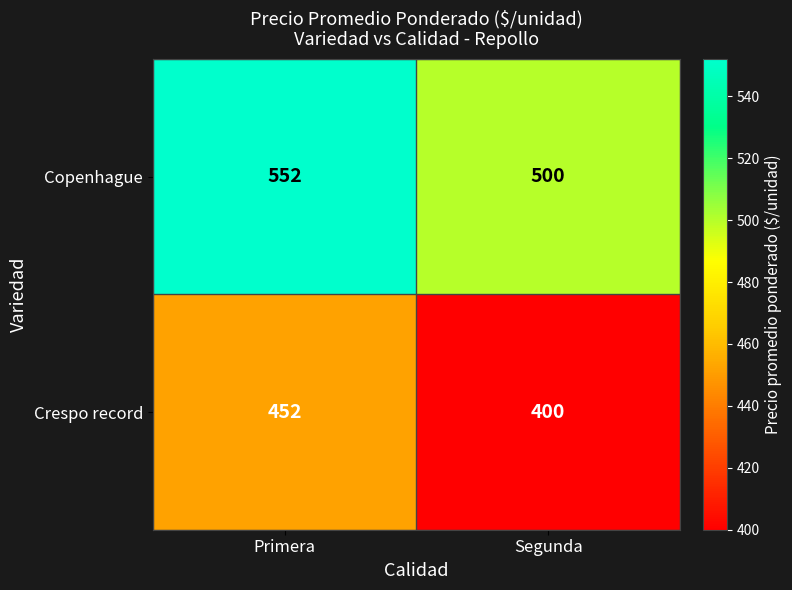

What is the sum of the Crespo record values at Primera and Segunda?

852